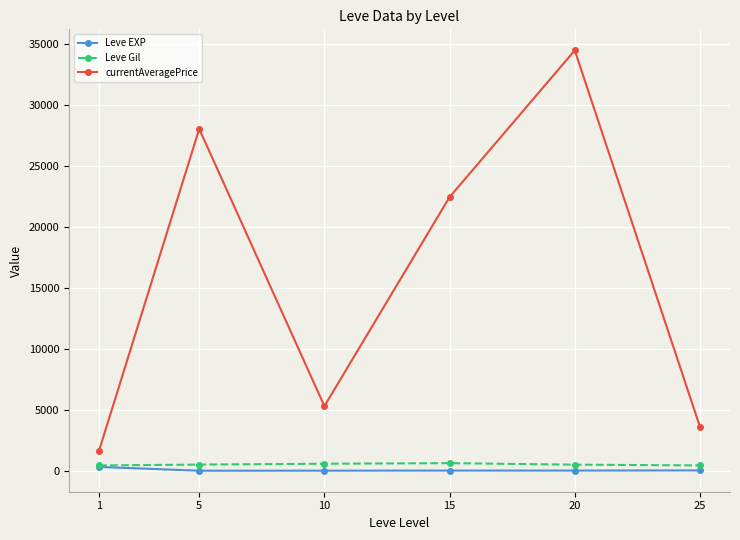

What is the difference between the maximum and minimum values in the Leve Gil series?

188.0